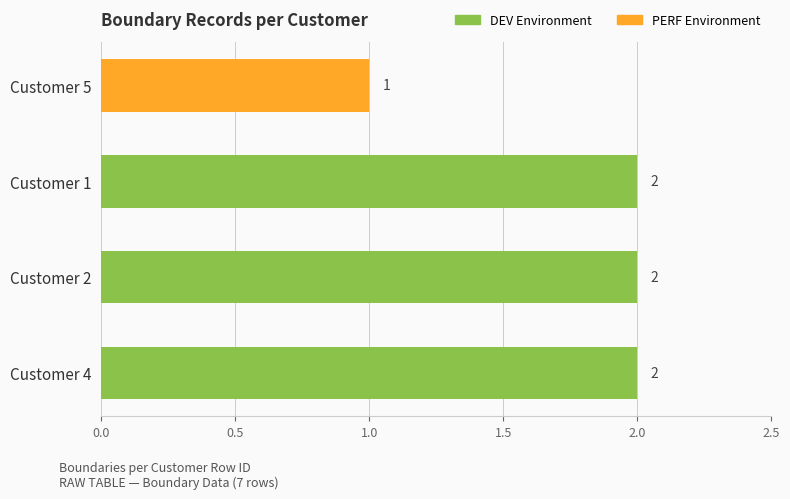

Approximately how many times larger is the value at Customer 5 compared to Customer 1?

0.5